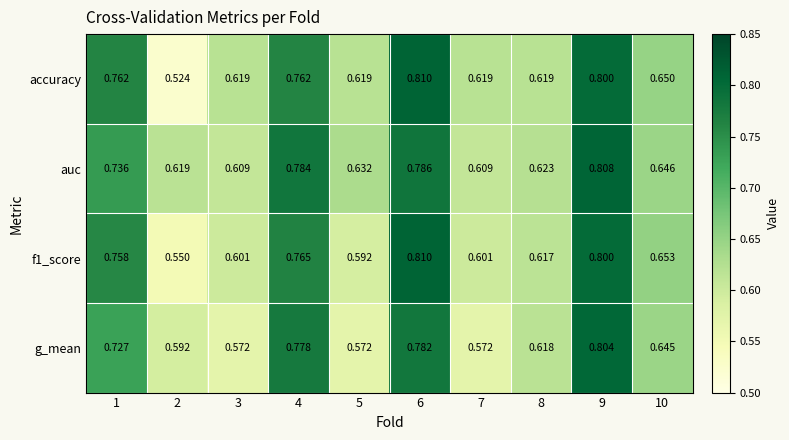

Between 3 and 6, which series saw the biggest shift?

g_mean